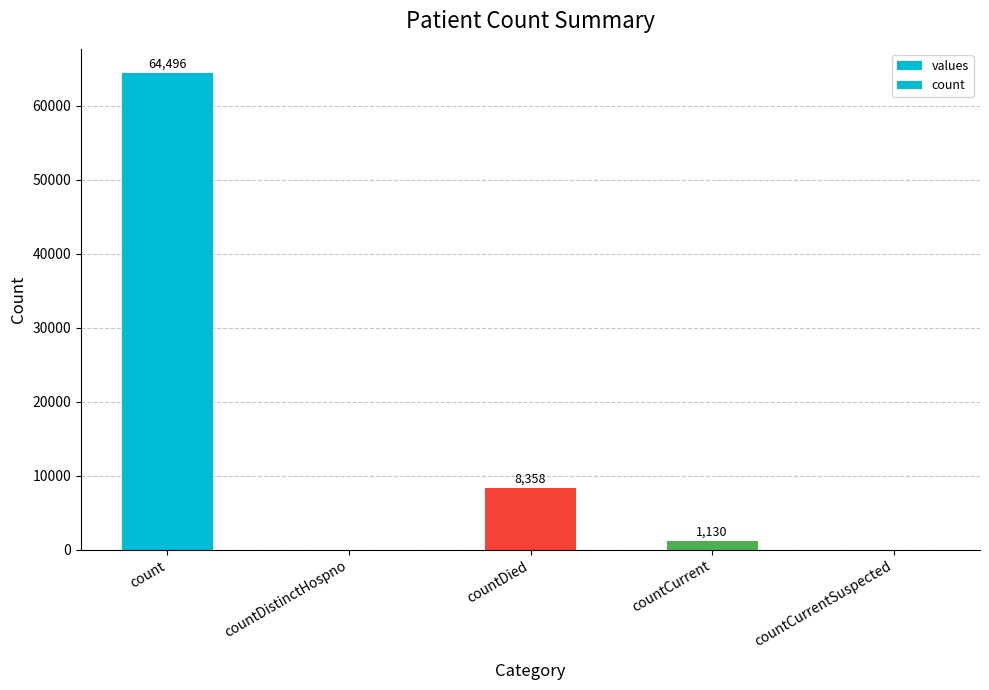

How many values in the count series are below 1130?

2